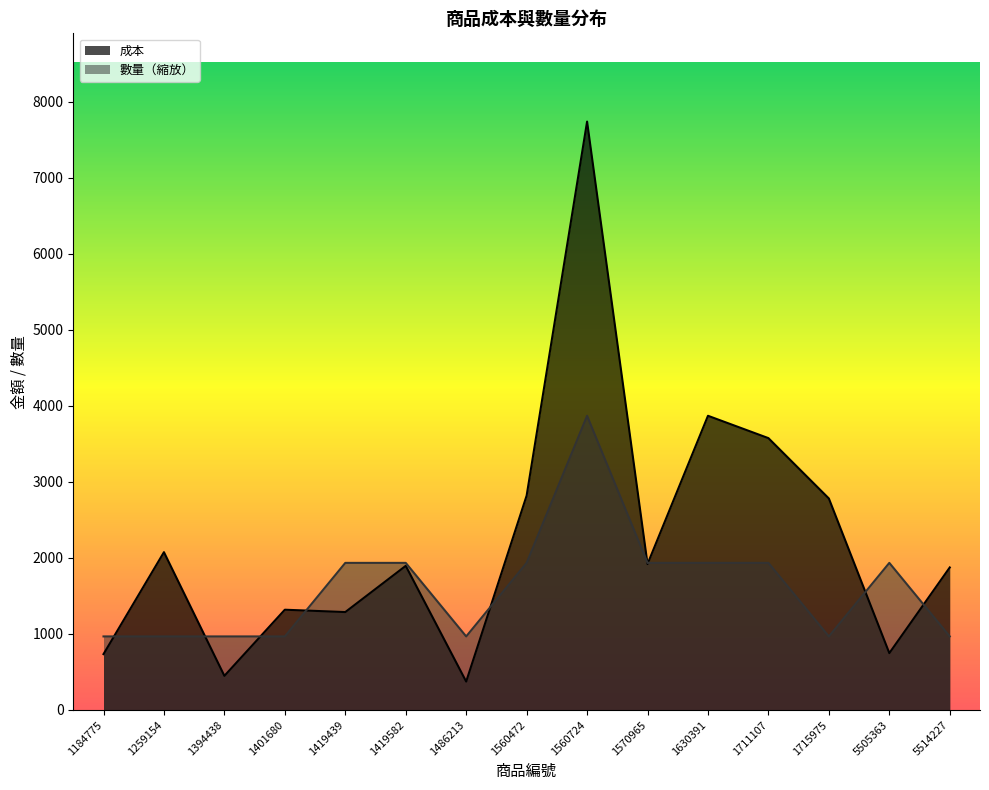

List the labels in order of 數量 value, largest first.

1560724, 1419439, 1419582, 1560472, 1570965, 1630391, 1711107, 5505363, 1184775, 1259154, 1394438, 1401680, 1486213, 1715975, 5514227